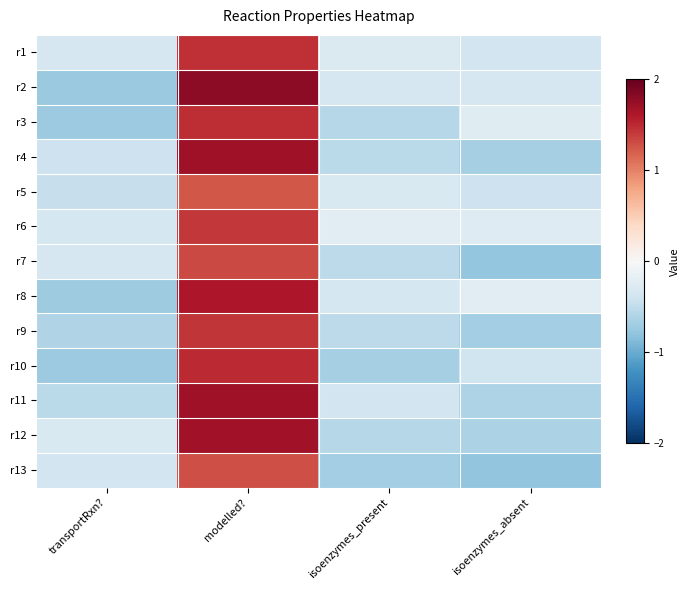

At which category is the sum across all series the highest?

modelled?